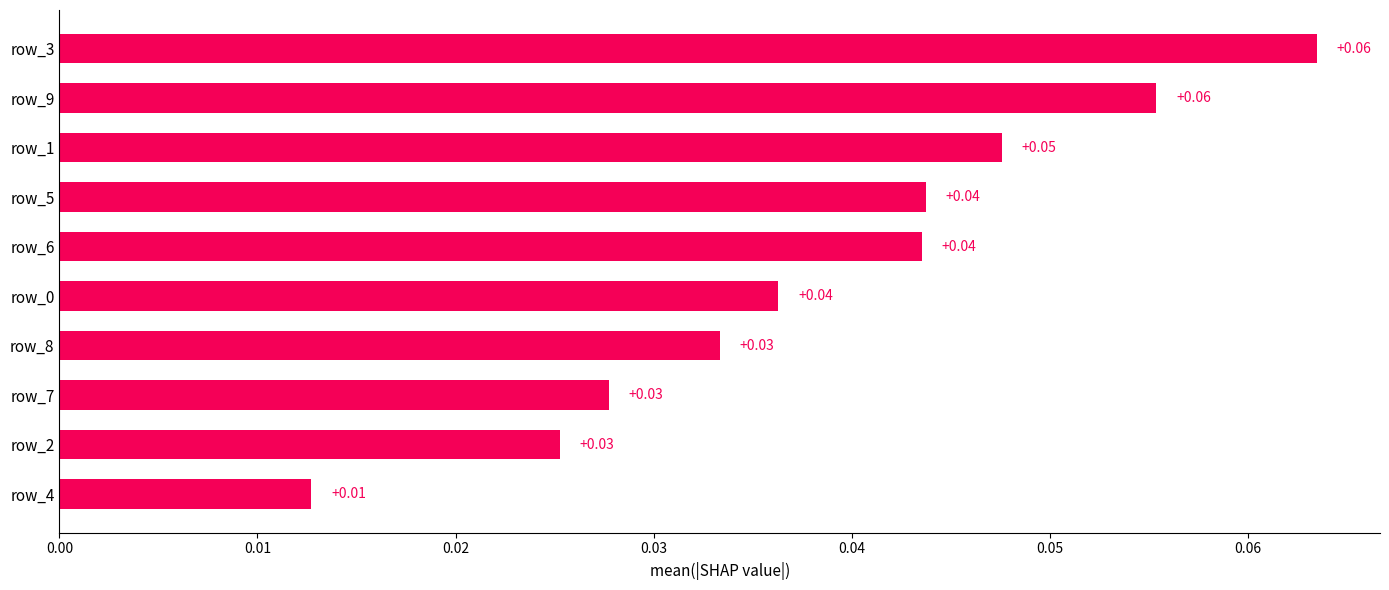

Between row_9 and row_7, which is larger?

row_9